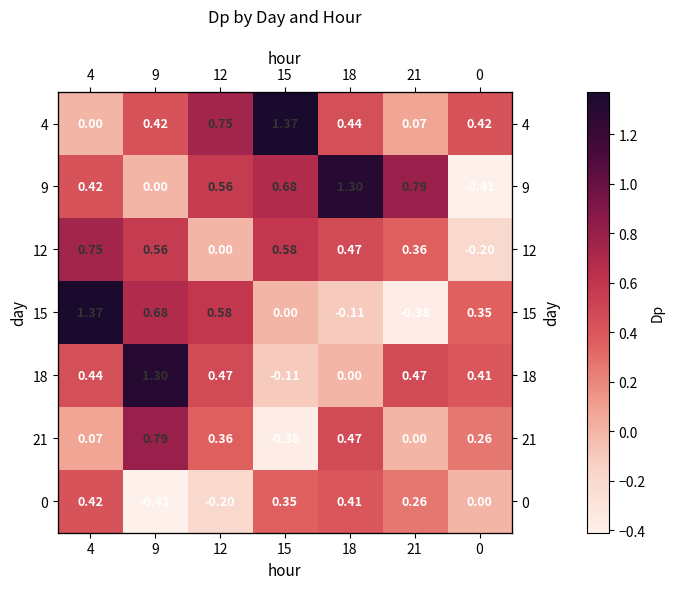

Is the value of 21 at 4 greater than the value of 18 at 9?

No